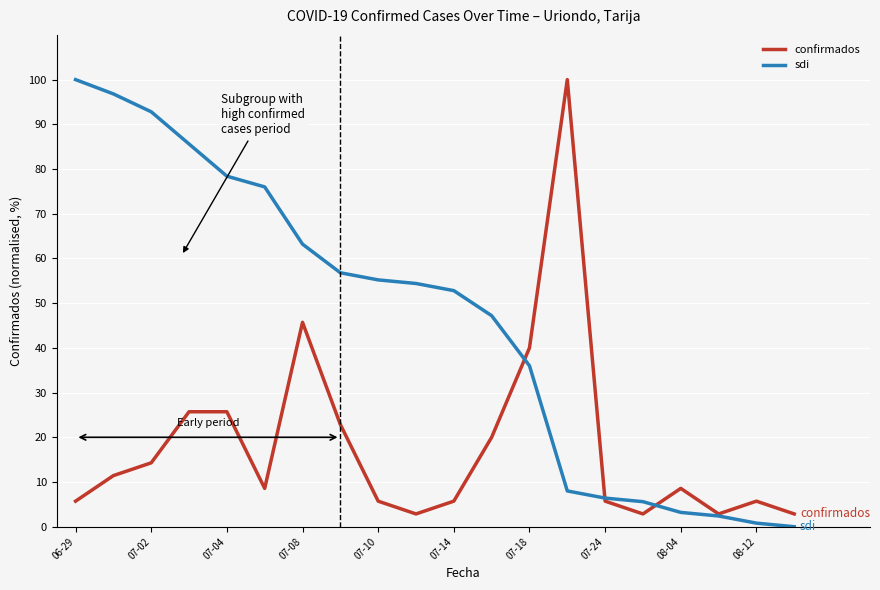

What is the sum of all confirmados values?

362.9